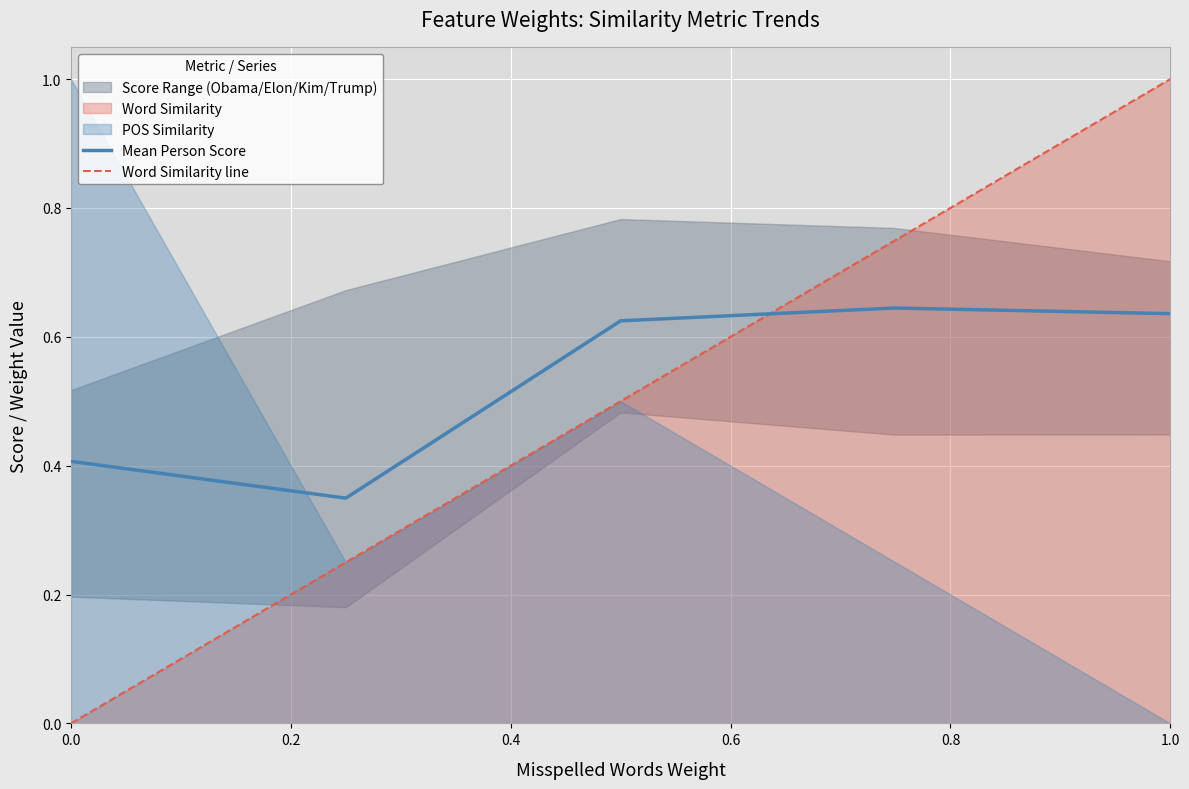

At which label does Word Similarity line reach its peak?

1.0